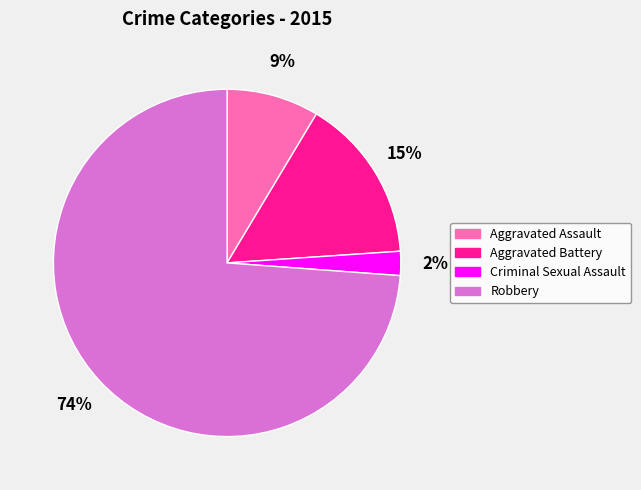

How many slices are in this pie chart?

4